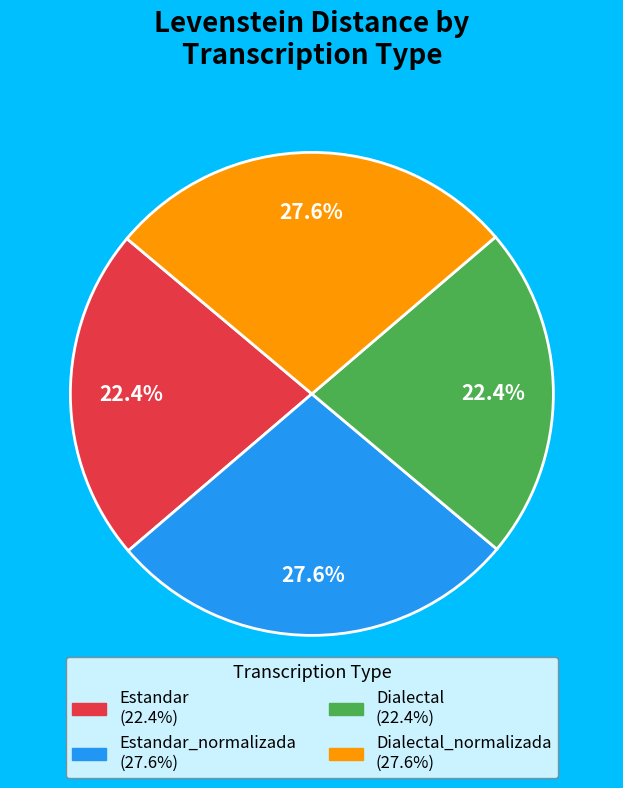

Is there a majority slice in this chart?

No